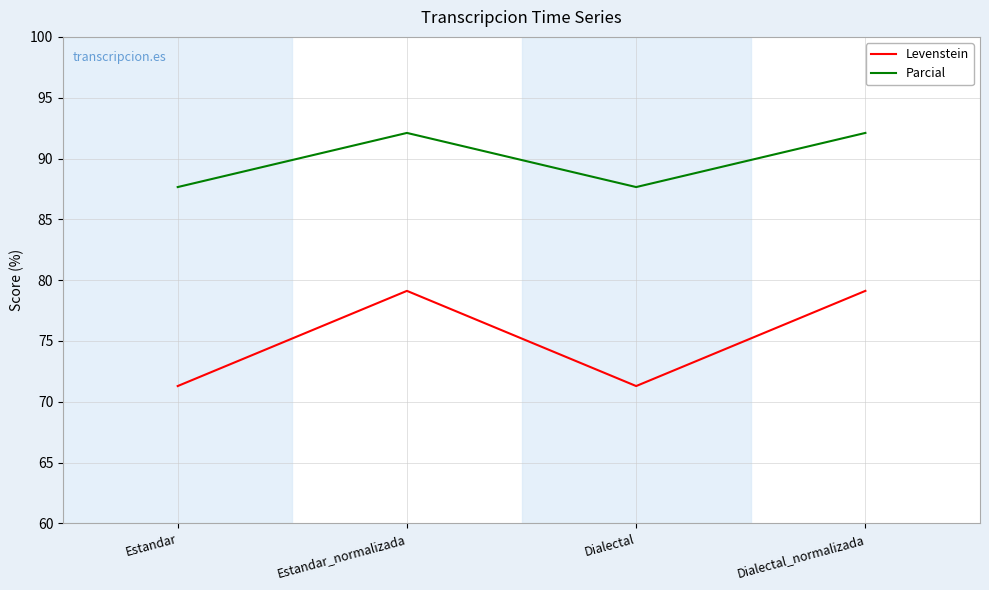

What position from the right is Dialectal_normalizada?

1